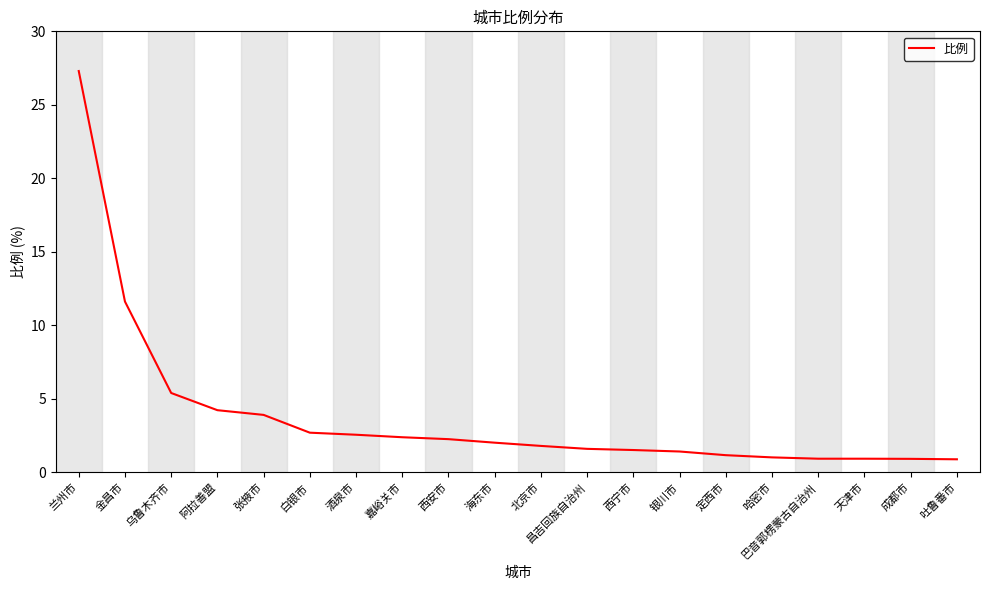

Is it true that the value at 兰州市 is 9.8?

False